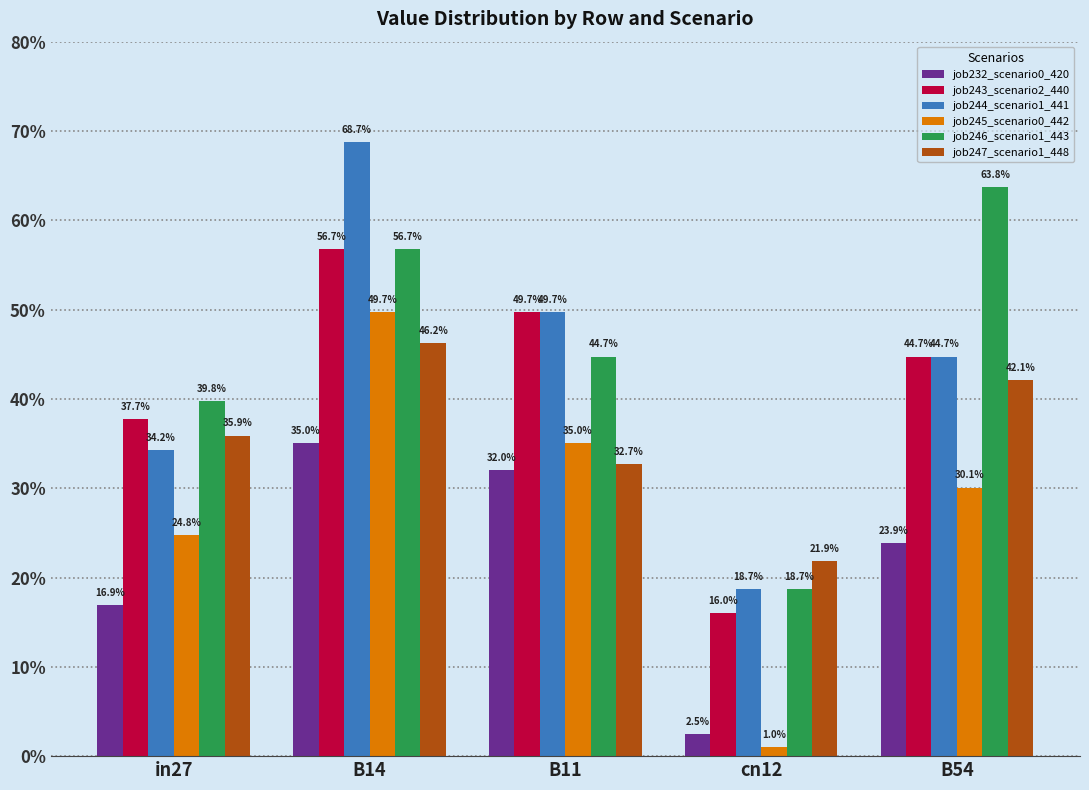

At which category is the sum across all series the highest?

B14